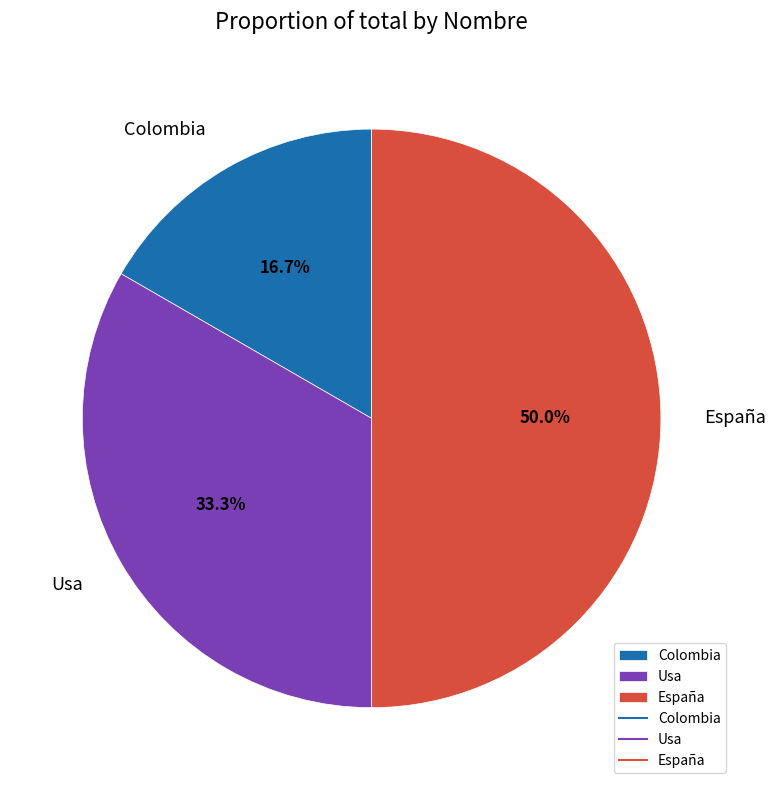

Is Usa the majority of the pie?

No